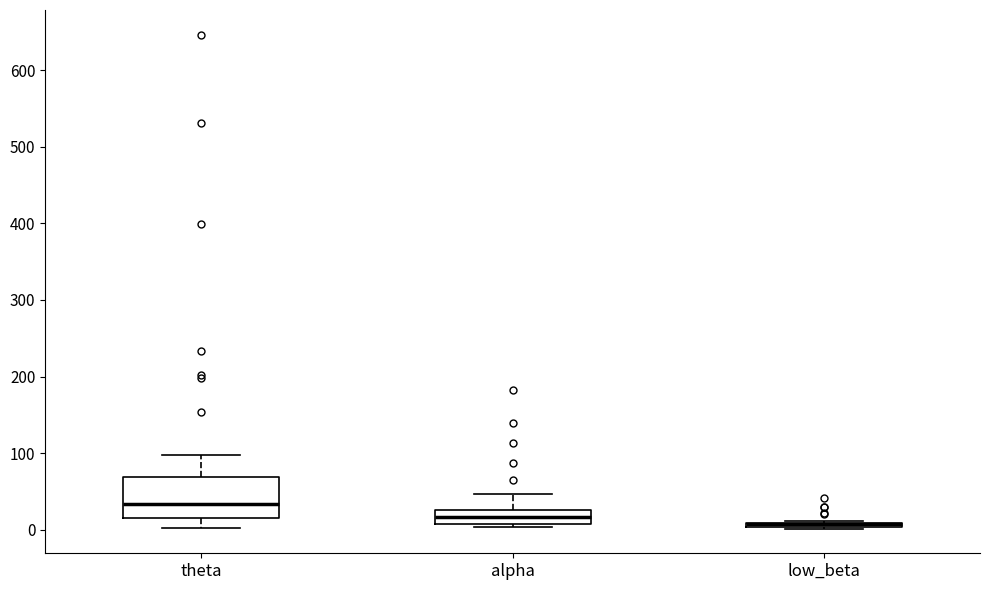

Which box is the tallest, from its lower edge to its upper edge?

theta